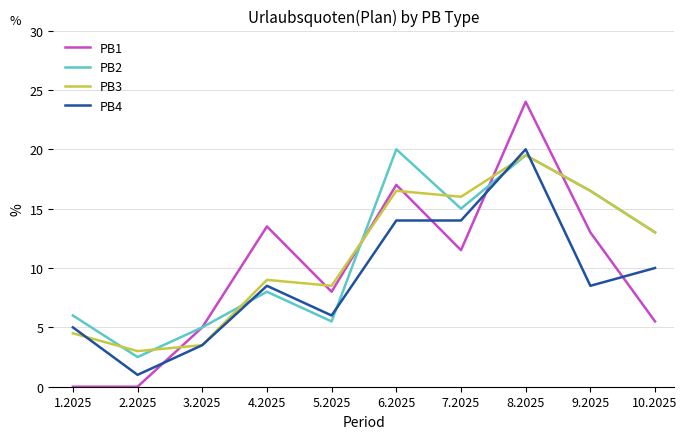

How many categories are shown in the chart?

10